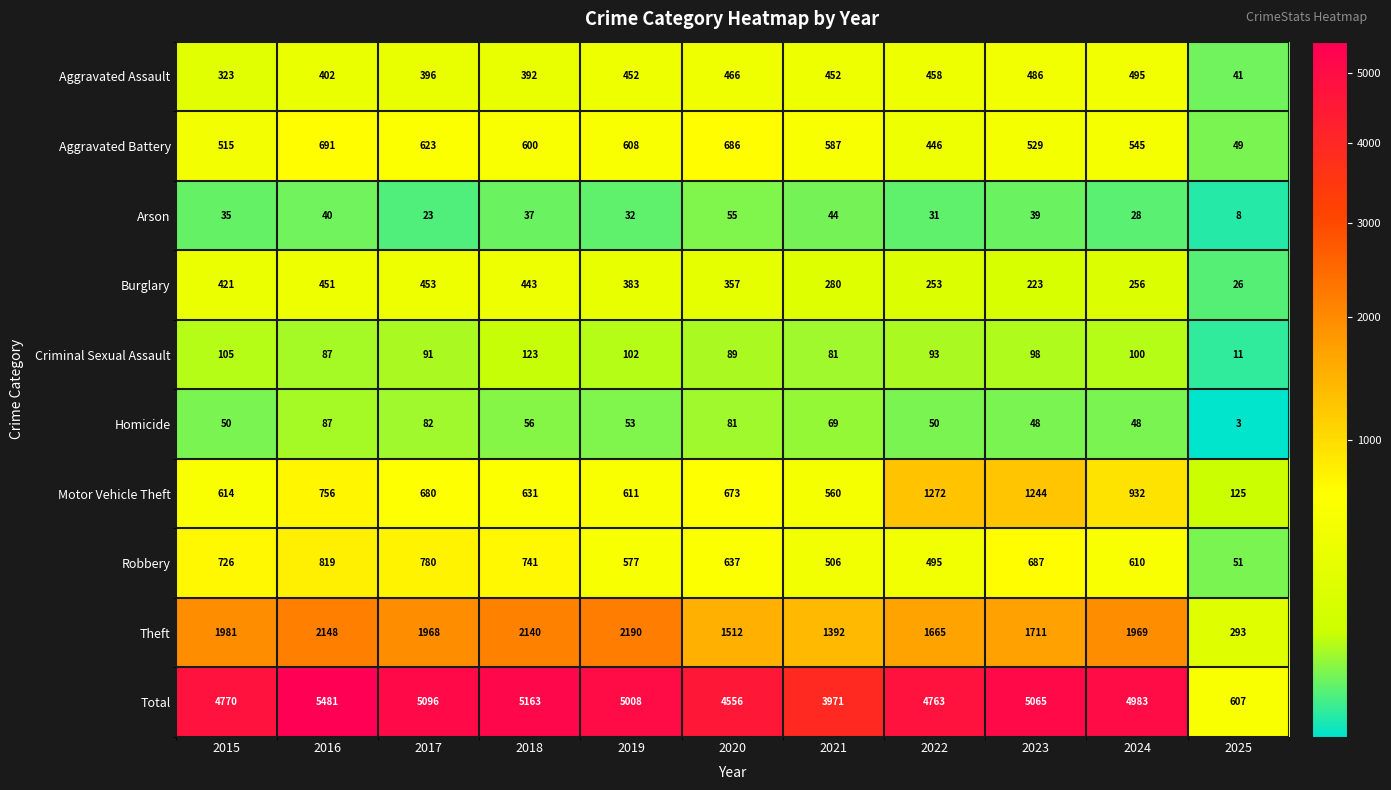

What is the average value of the Criminal Sexual Assault series?

89